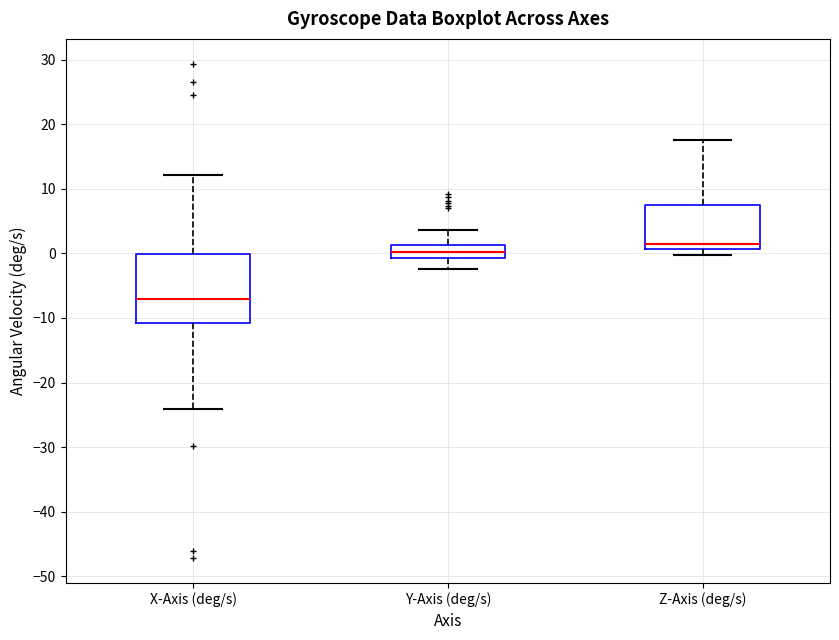

Which box's median line is the lowest?

X-Axis (deg/s)